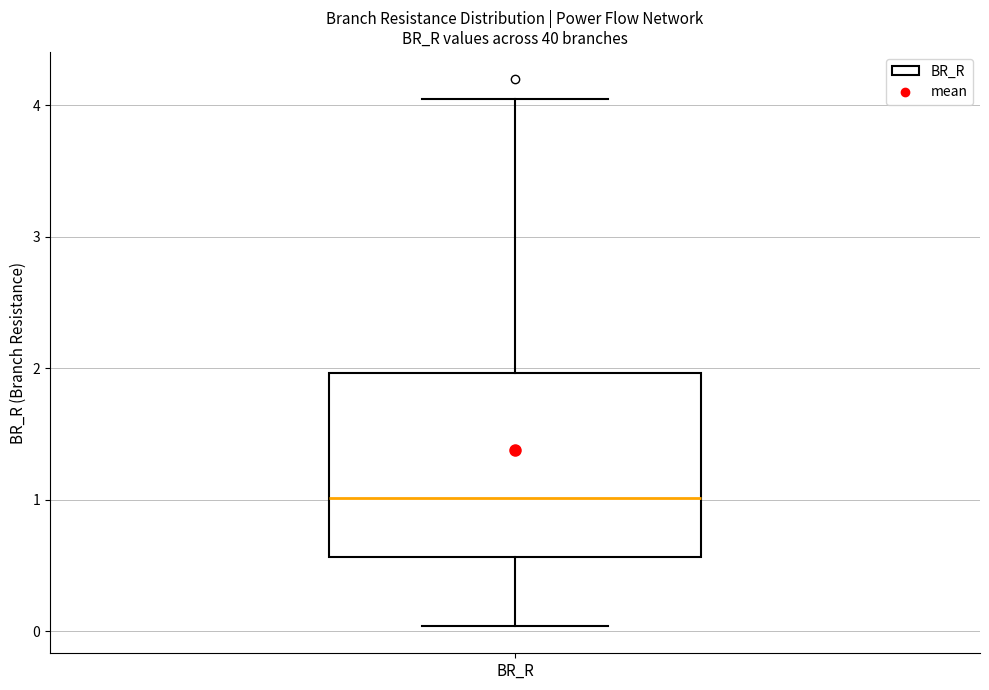

Read this box plot against the y-axis: the position of the median line, the range covered by the box, and the ends of both whiskers. The values are not printed on the chart, so give them approximately, as read against the axis.

median 1.0, box 0.6 to 2.0, whiskers 0.0 to 4.0